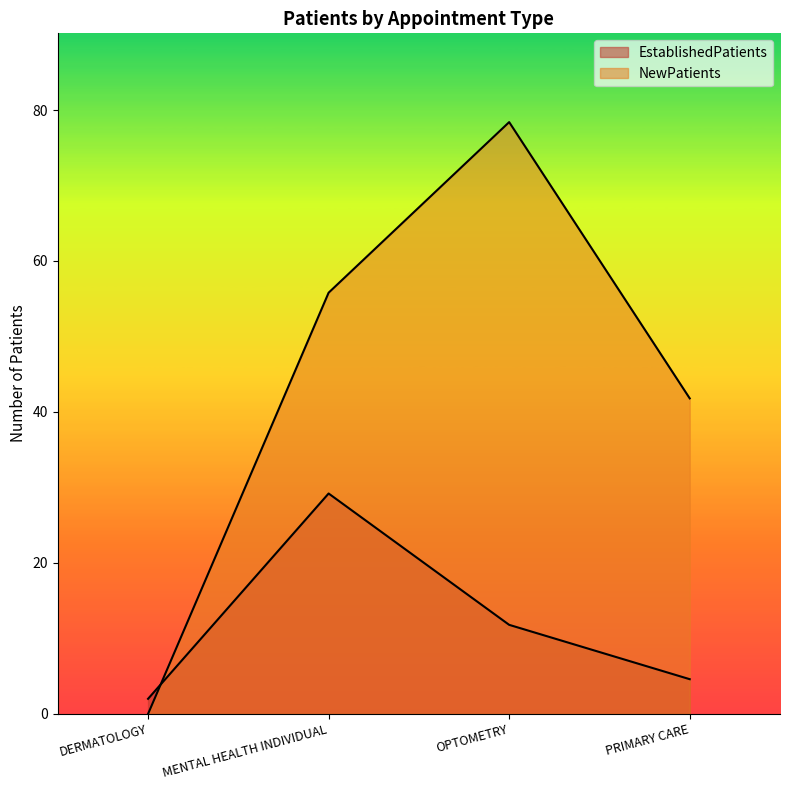

What position from the right is MENTAL HEALTH INDIVIDUAL?

3